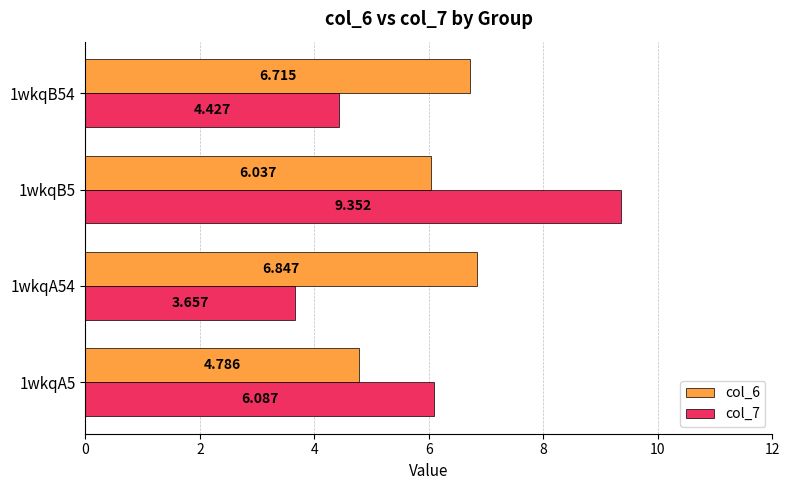

Is the value of col_6 at 1wkqA54 greater than the value of col_7 at 1wkqB54?

Yes